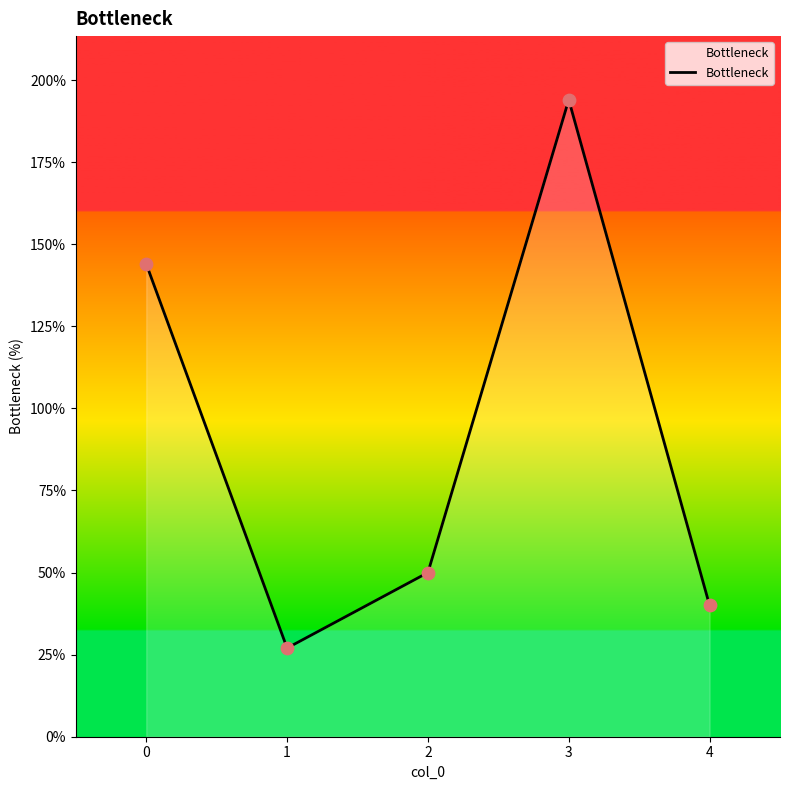

Between 2 and 3, which is larger?

3